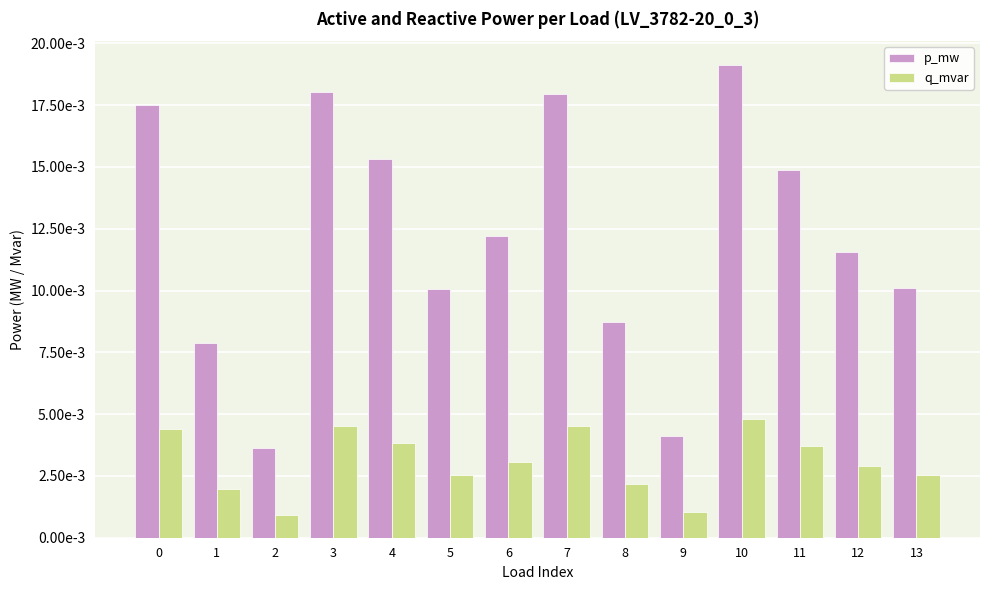

Are the bars horizontal?

No